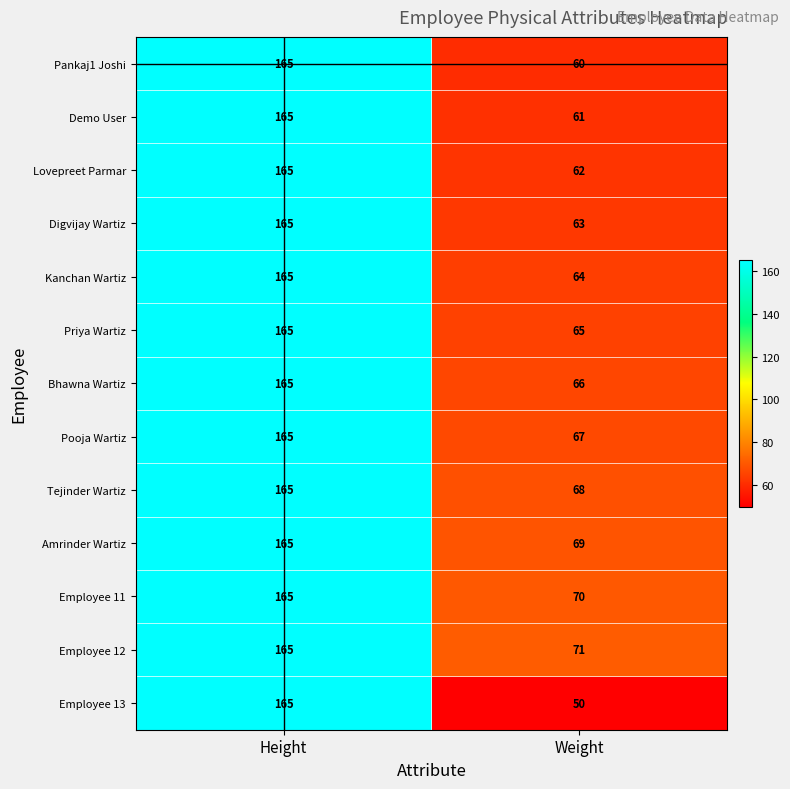

Reading right to left, list all the values displayed in this chart.

Pankaj1 Joshi: 60	165
Demo User: 61	165
Lovepreet Parmar: 62	165
Digvijay Wartiz: 63	165
Kanchan Wartiz: 64	165
Priya Wartiz: 65	165
Bhawna Wartiz: 66	165
Pooja Wartiz: 67	165
Tejinder Wartiz: 68	165
Amrinder Wartiz: 69	165
Employee 11: 70	165
Employee 12: 71	165
Employee 13: 50	165